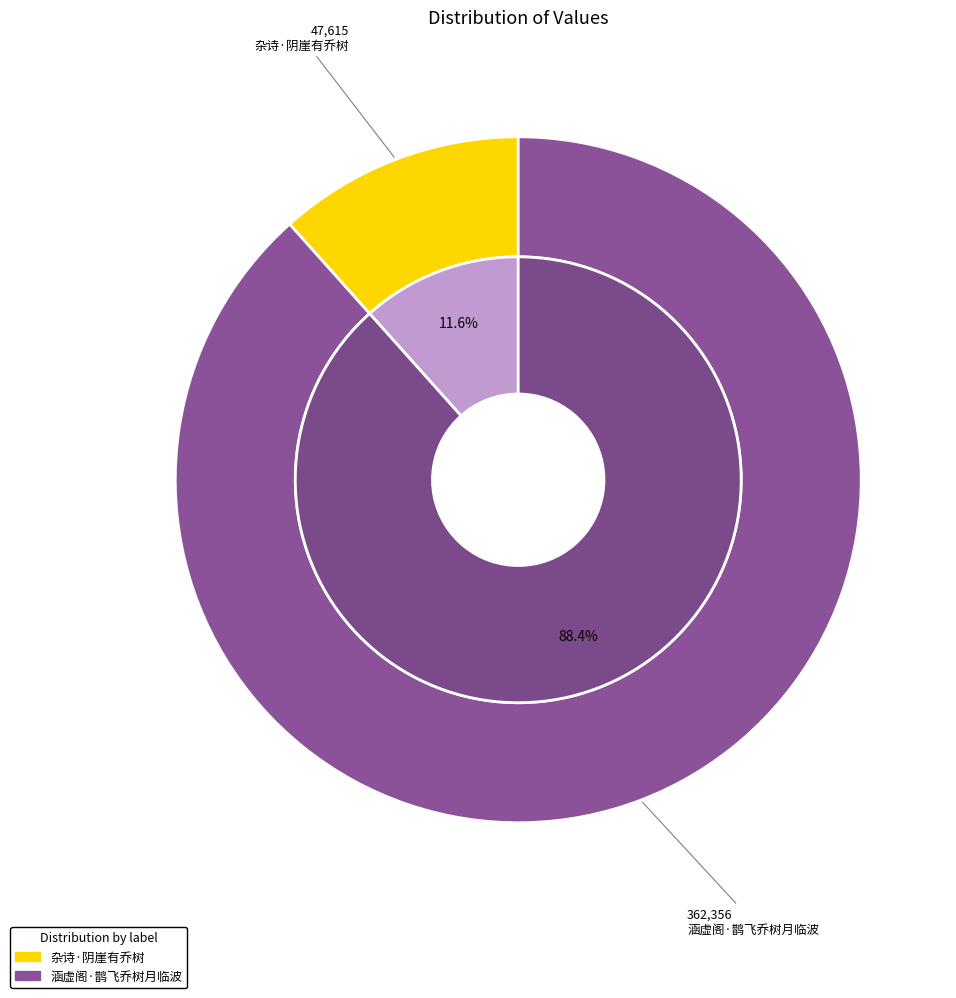

True or false: 杂诗·阴崖有乔树 accounts for 12% of the total.

True